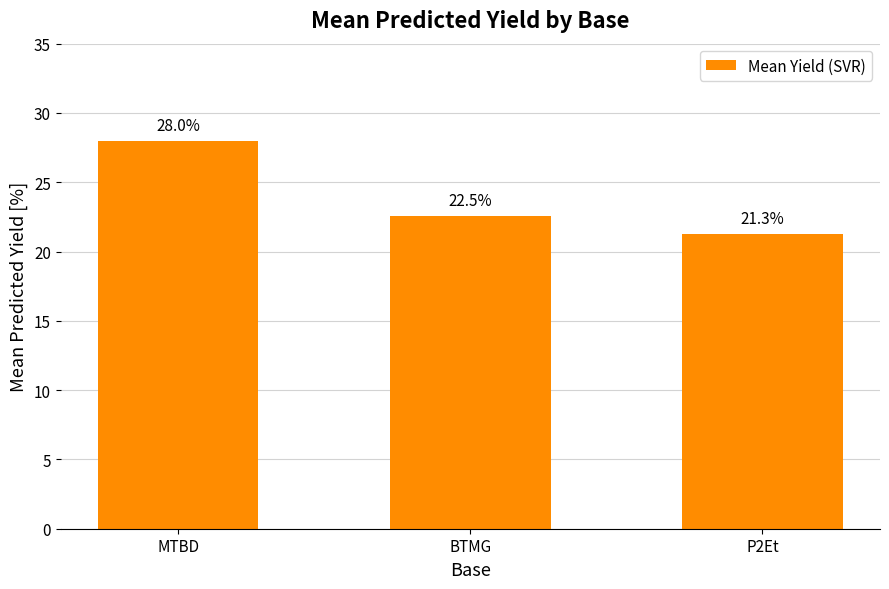

What is the label of the 2nd bar from the right?

BTMG